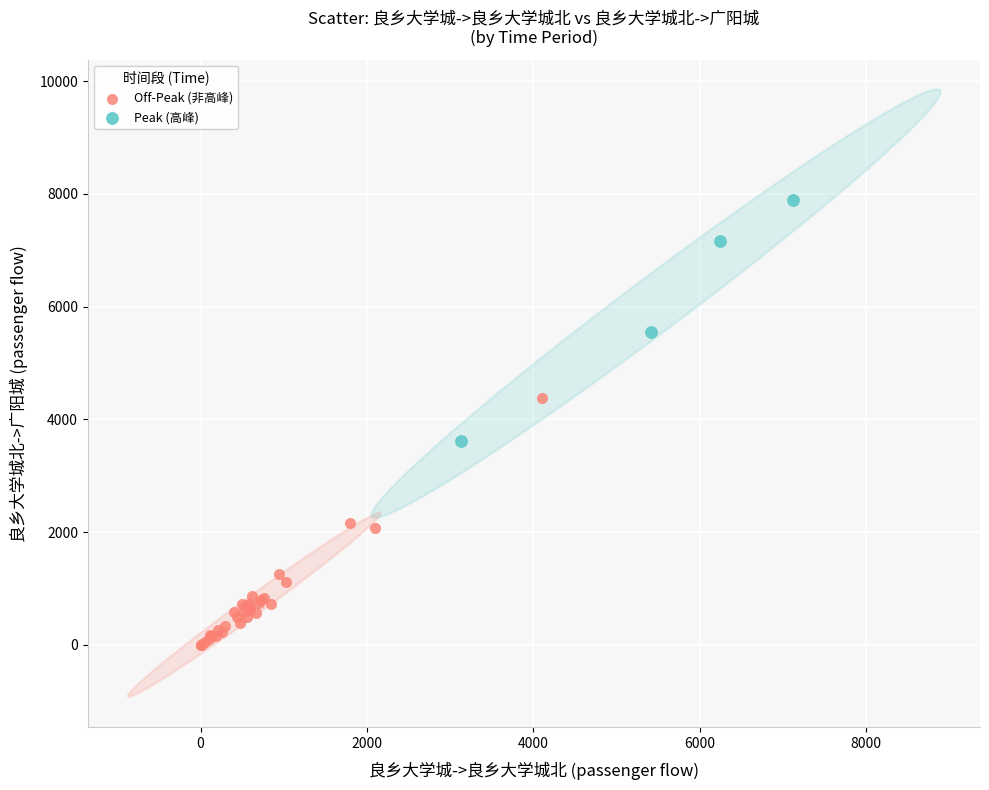

What are all the series names shown in the legend?

Off-Peak (非高峰), Peak (高峰)